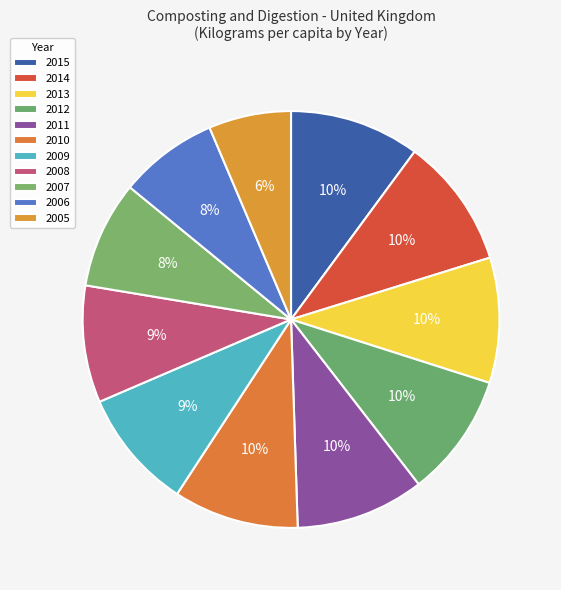

True or false: 2007 accounts for 20% of the total.

False